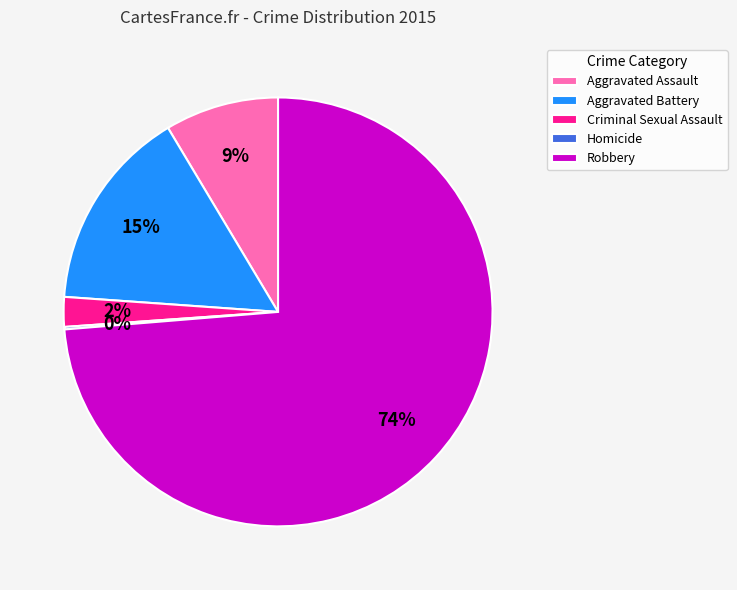

Which slice is the largest?

Robbery